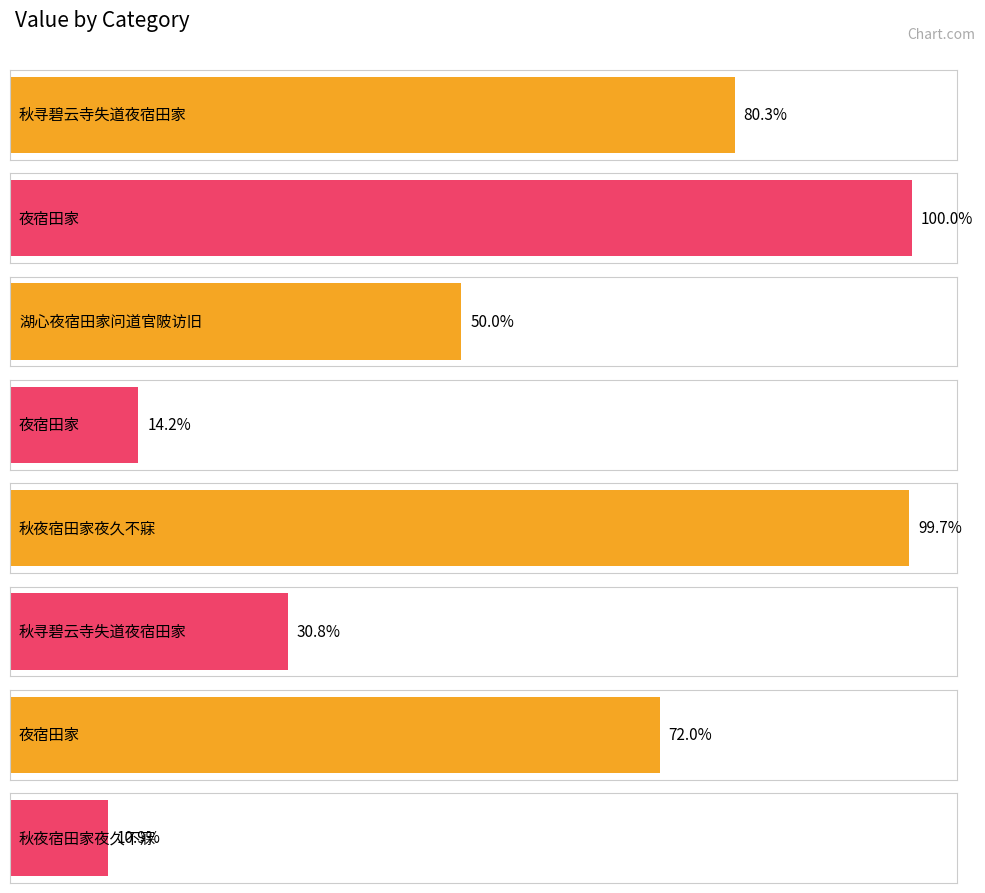

Which has a higher value, 秋夜宿田家夜久不寐 or 夜宿田家?

秋夜宿田家夜久不寐